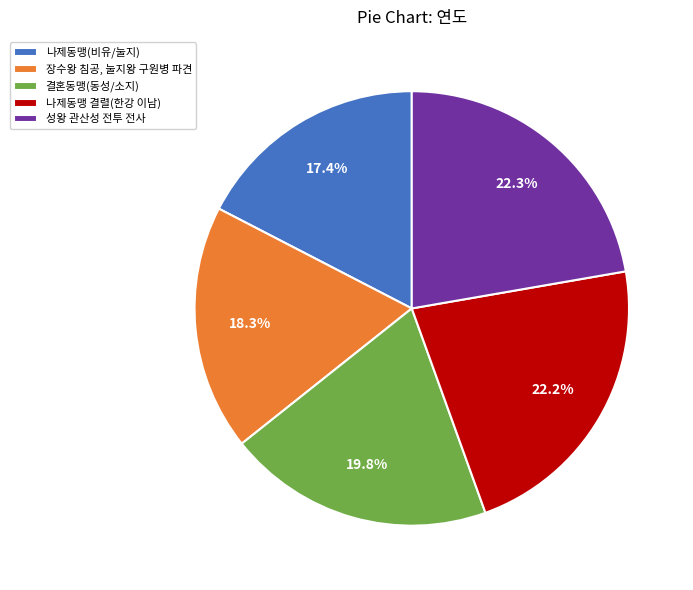

Approximately how many times larger is the value at 결혼동맹(동성/소지) compared to 장수왕 침공, 눌지왕 구원병 파견?

1.1